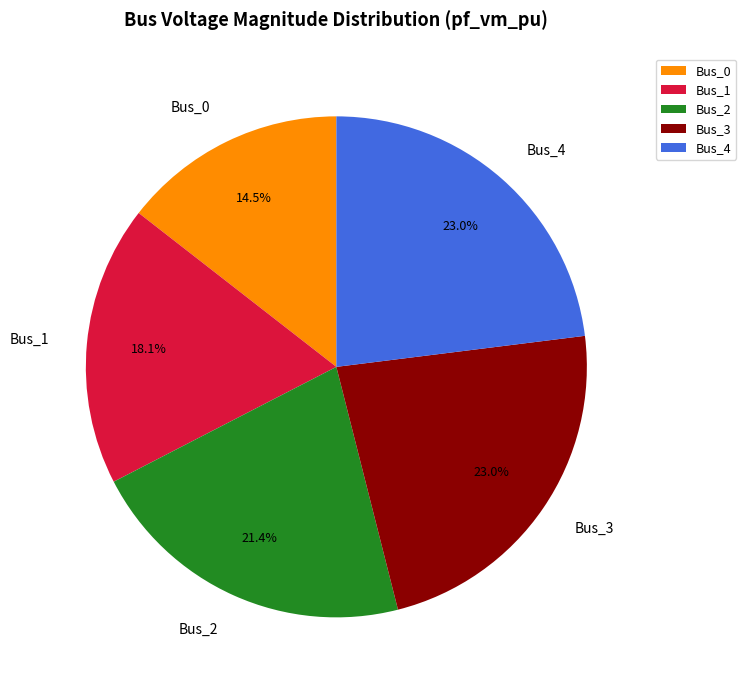

What percentage do Bus_4 and Bus_0 together represent?

37.5%